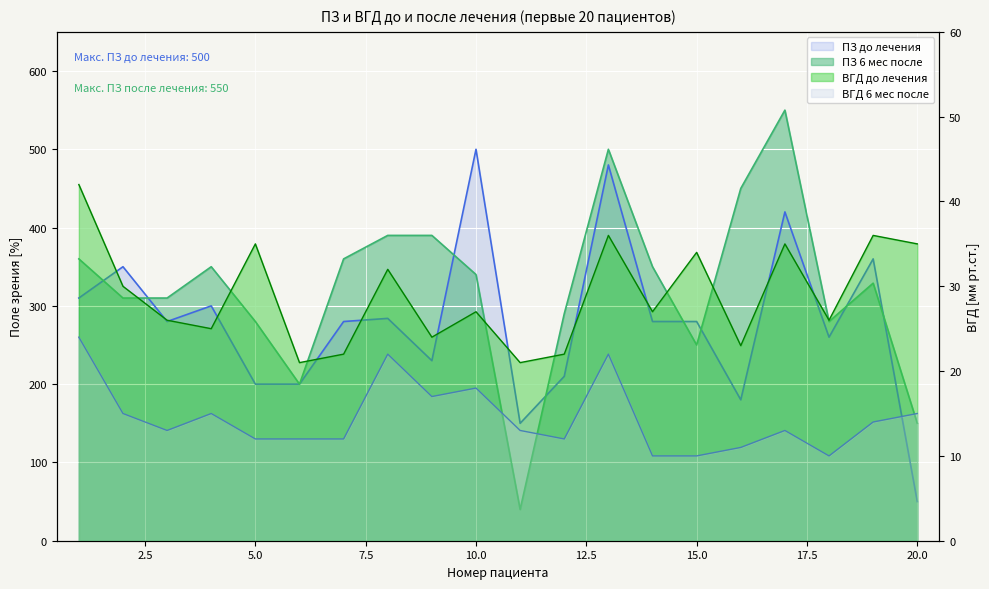

How many intersections are there between ПЗ 6 мес после and ПЗ до лечения?

8